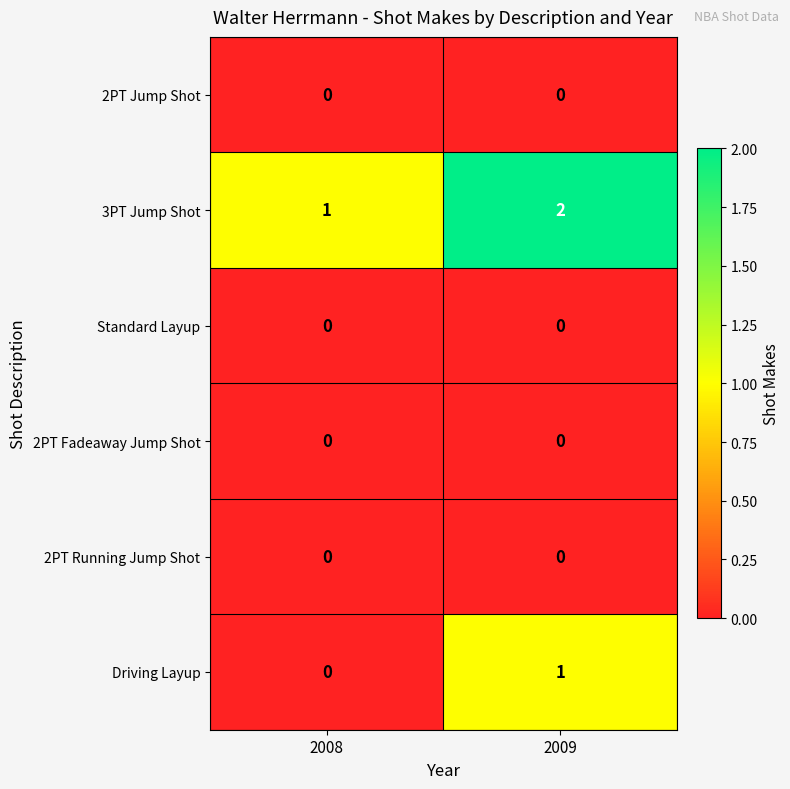

The 2PT Jump Shot series shows 0 at 2008. True or false?

True